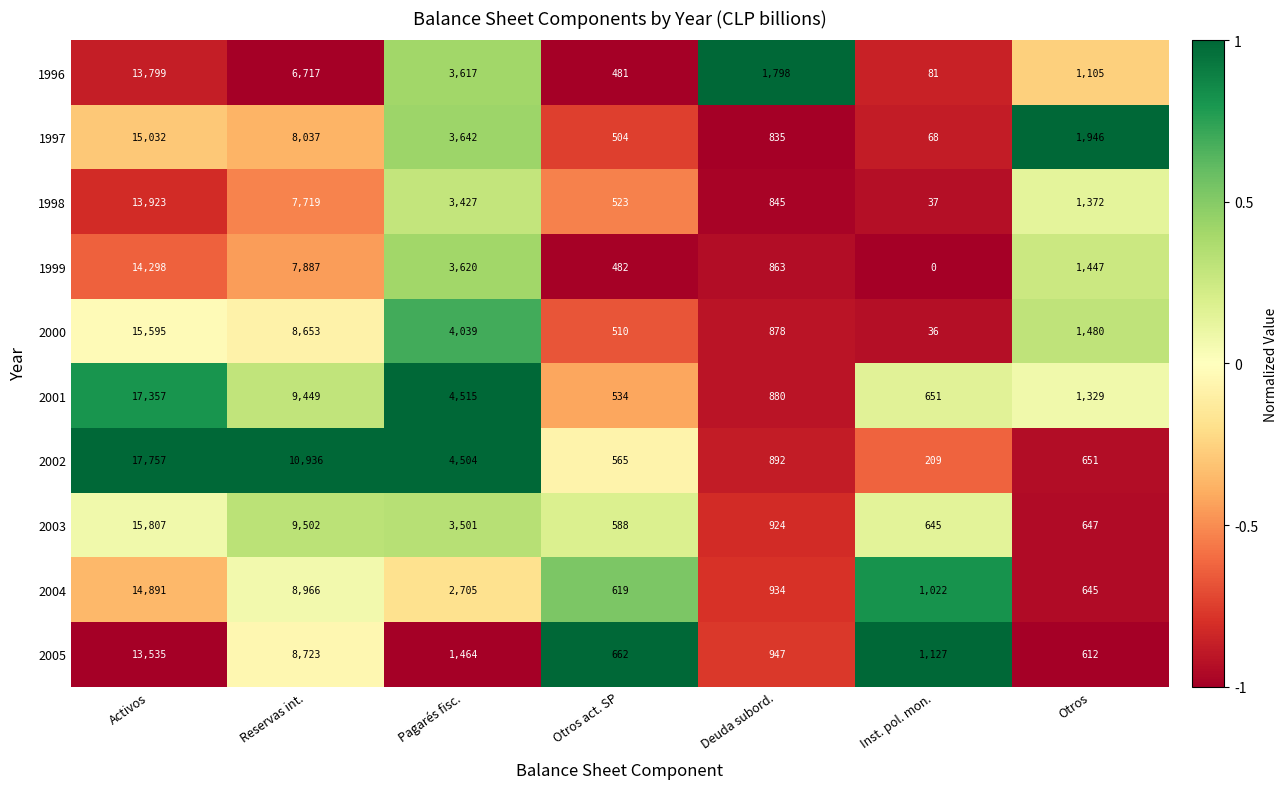

What is the difference between the 2000 values at Otros and Reservas int.?

7173